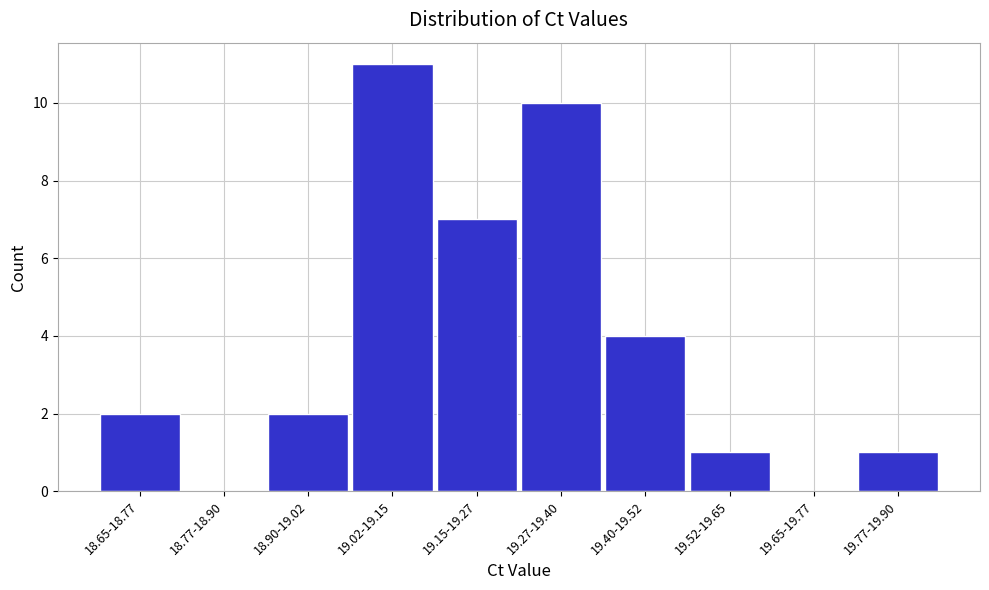

Reading left to right, list all the values displayed in this chart.

18.65-18.77=2	18.77-18.90=0	18.90-19.02=2	19.02-19.15=11	19.15-19.27=7	19.27-19.40=10	19.40-19.52=4	19.52-19.65=1	19.65-19.77=0	19.77-19.90=1